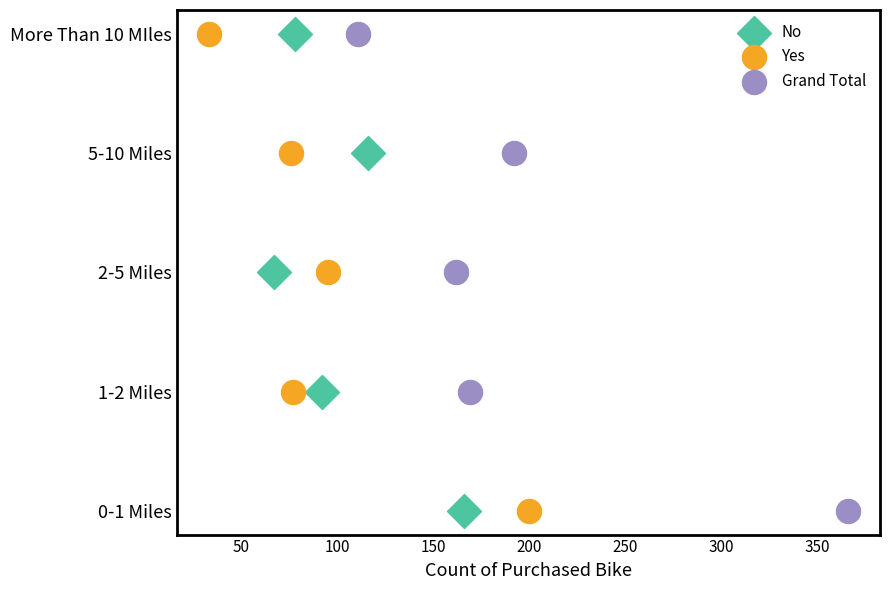

Which series has the largest Y range (max minus min)?

No